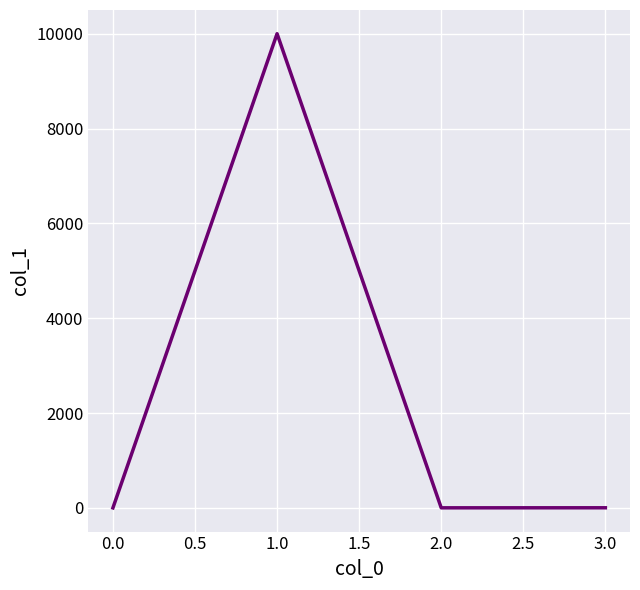

What is the sum of all values?

10003